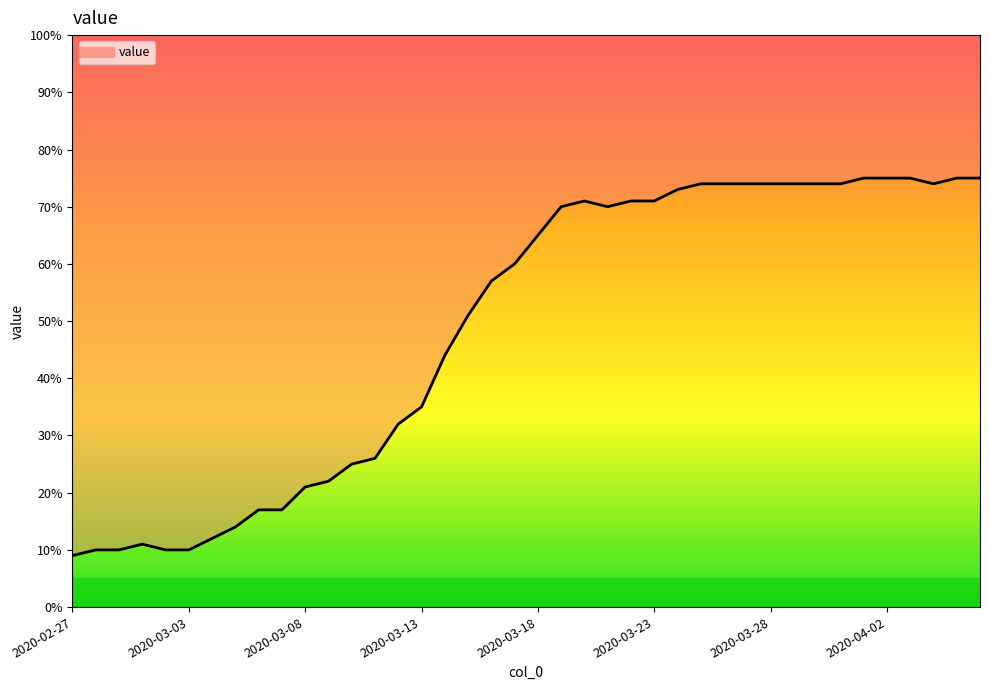

Where does the data first go above 65?

2020-03-19